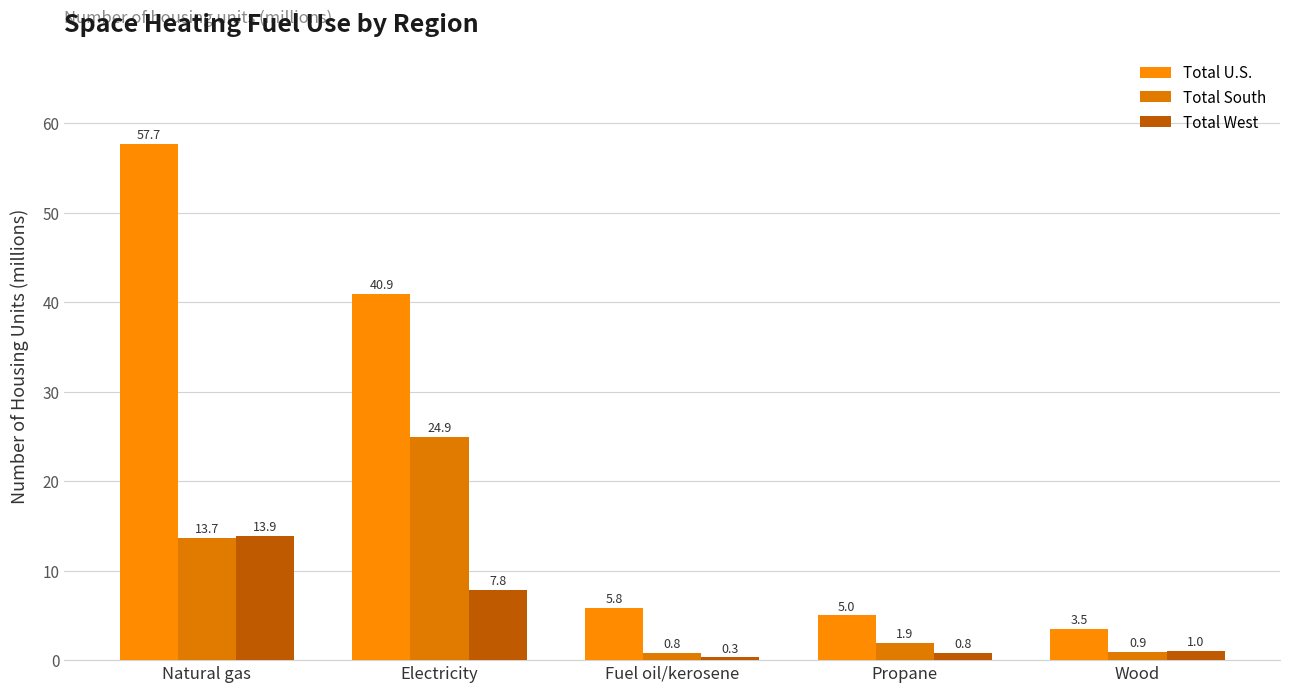

At which label does Total South reach its minimum?

Fuel oil/kerosene